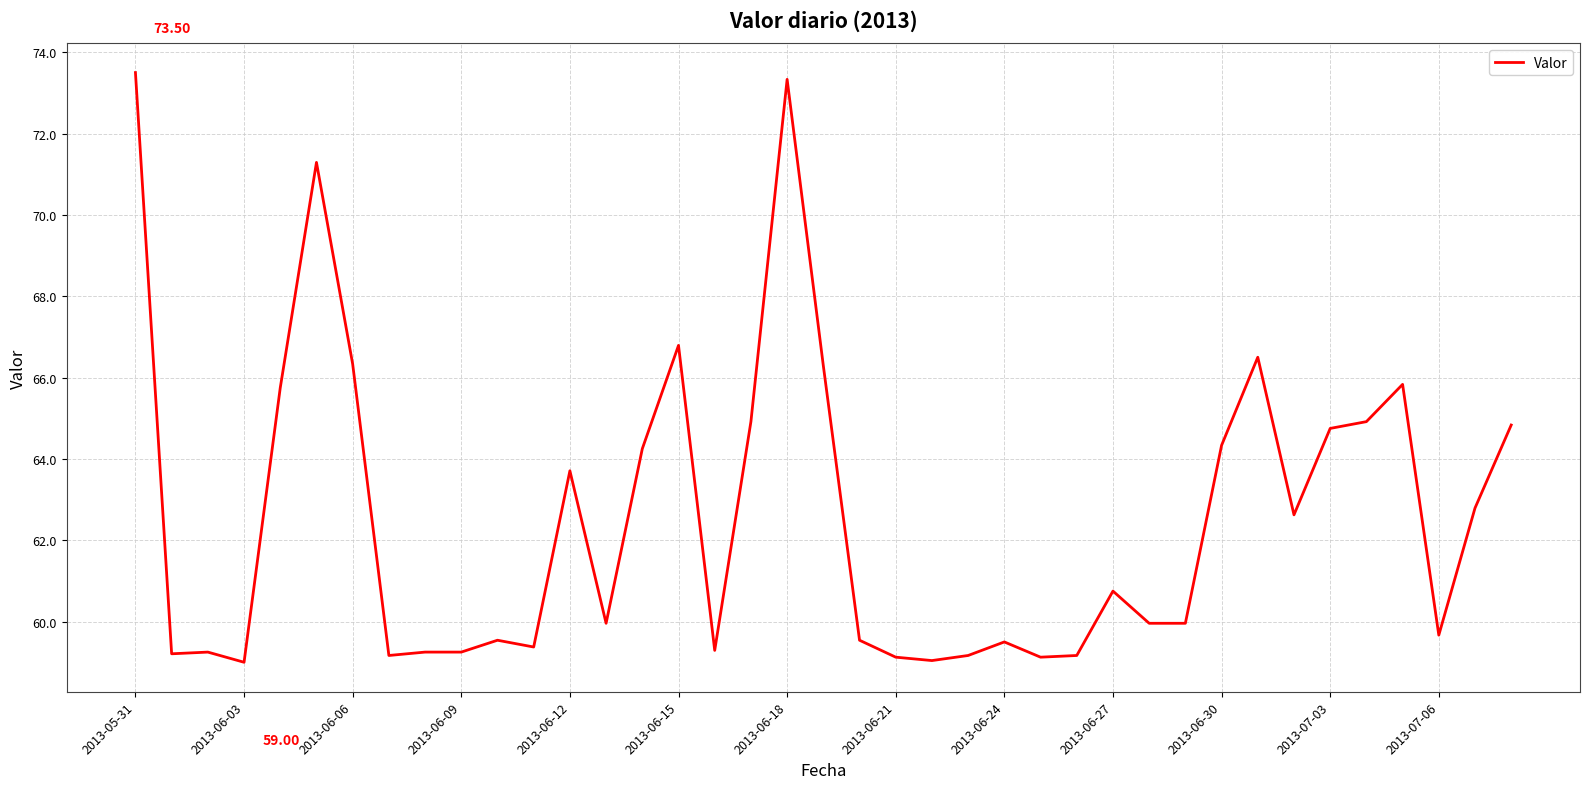

Where is the first local minimum?

2013-06-03